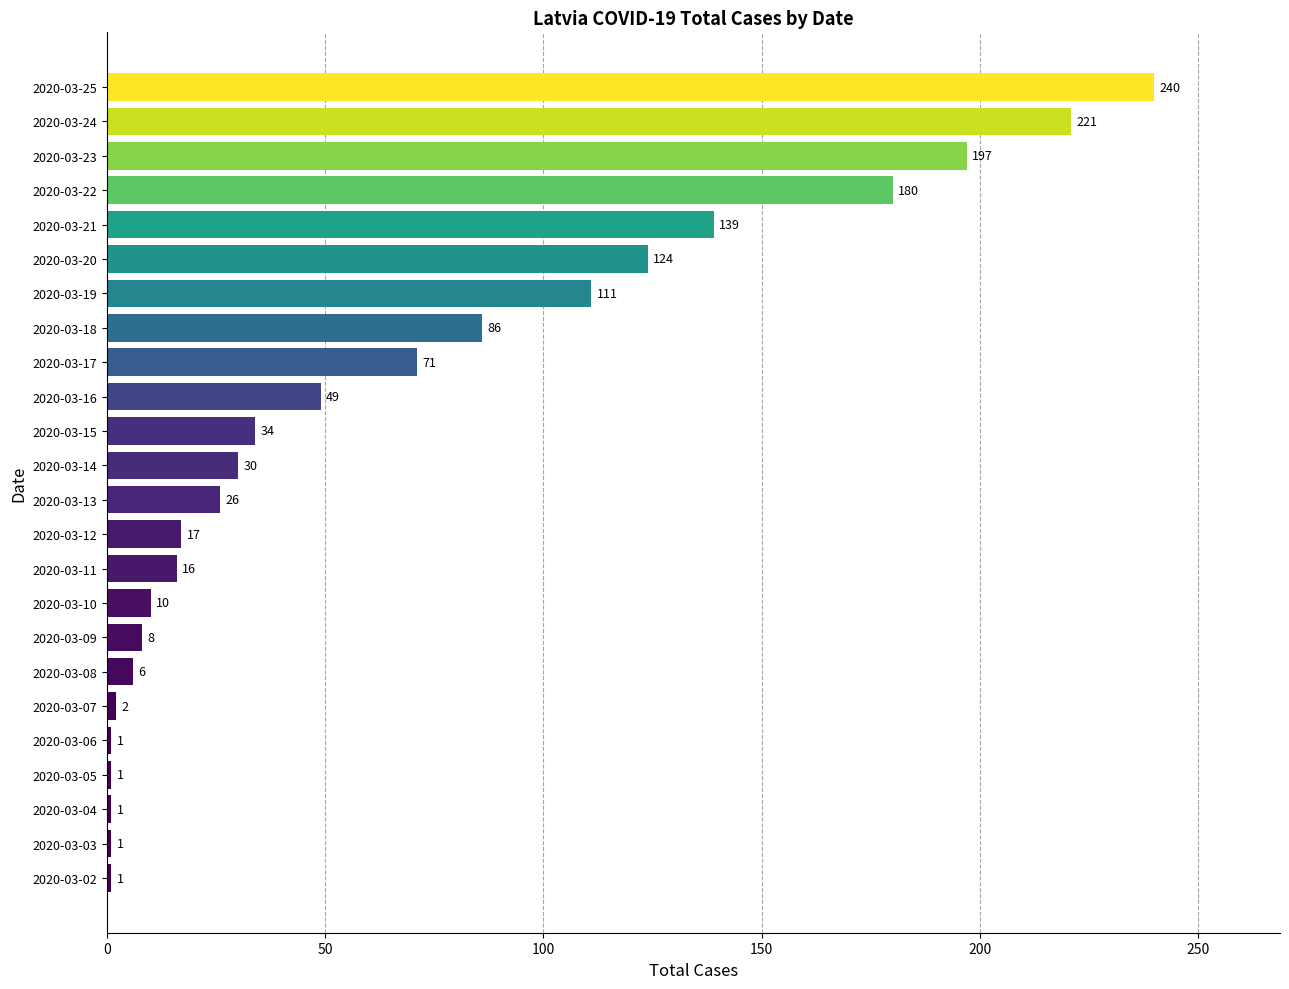

Which has a higher value, 2020-03-23 or 2020-03-13?

2020-03-23